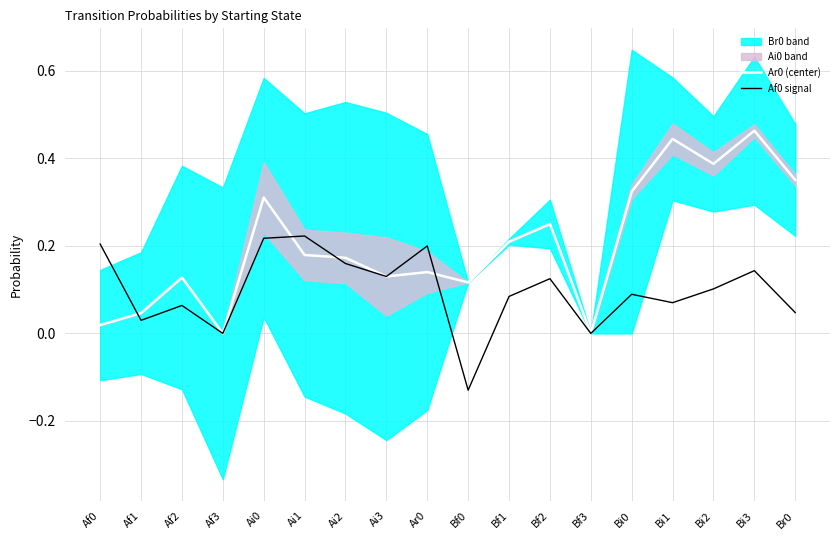

Reading left to right, extract all data points from this chart.

Ar0 (center): 0.0	0.0	0.1	0.0	0.3	0.2	0.2	0.1	0.1	0.1	0.2	0.2	0.0	0.3	0.4	0.4	0.5	0.4
Af0 signal: 0.2	0.0	0.1	0.0	0.2	0.2	0.2	0.1	0.2	-0.1	0.1	0.1	0.0	0.1	0.1	0.1	0.1	0.0